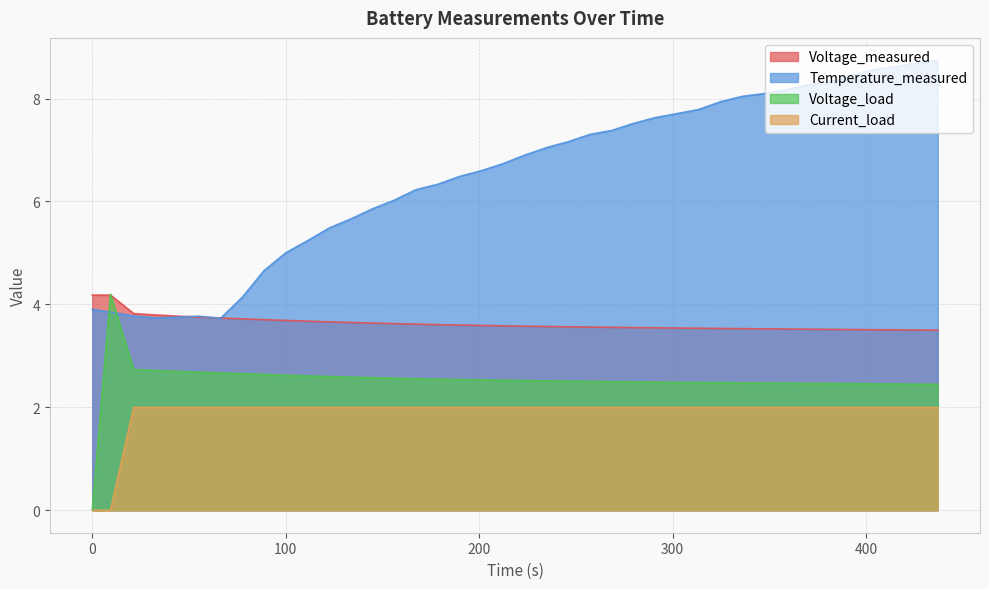

True or false: Voltage_measured and Current_load cross at least once.

False